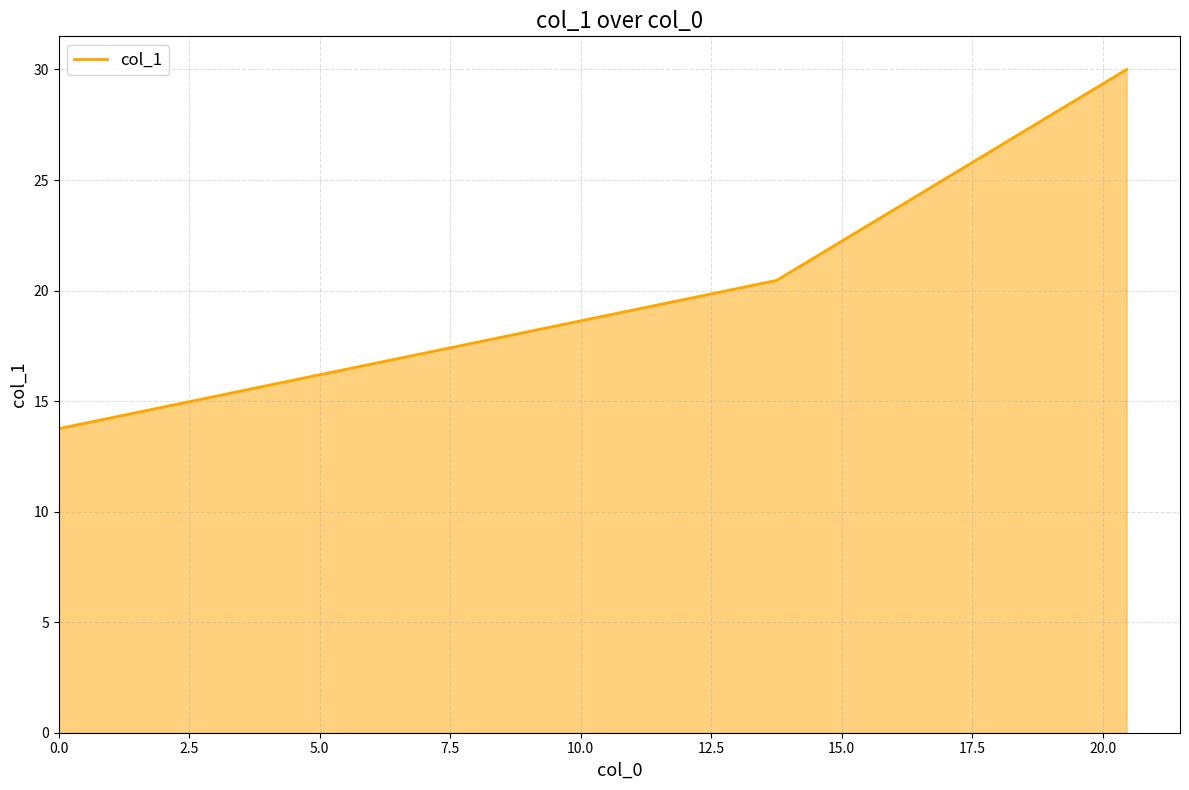

What is the minimum value shown in the chart?

13.8